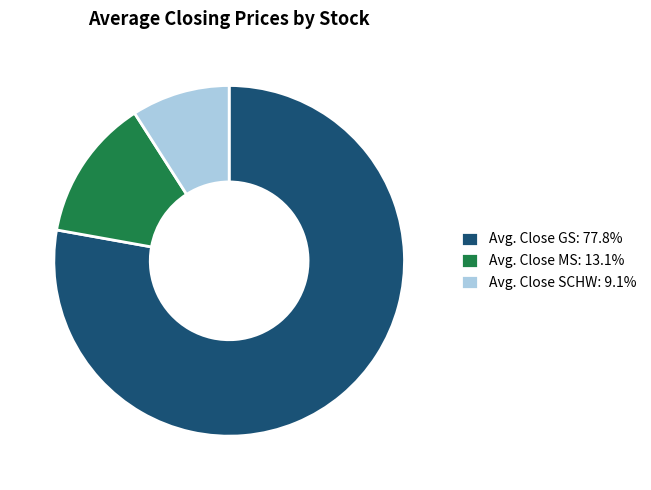

Is there a majority slice in this chart?

Yes